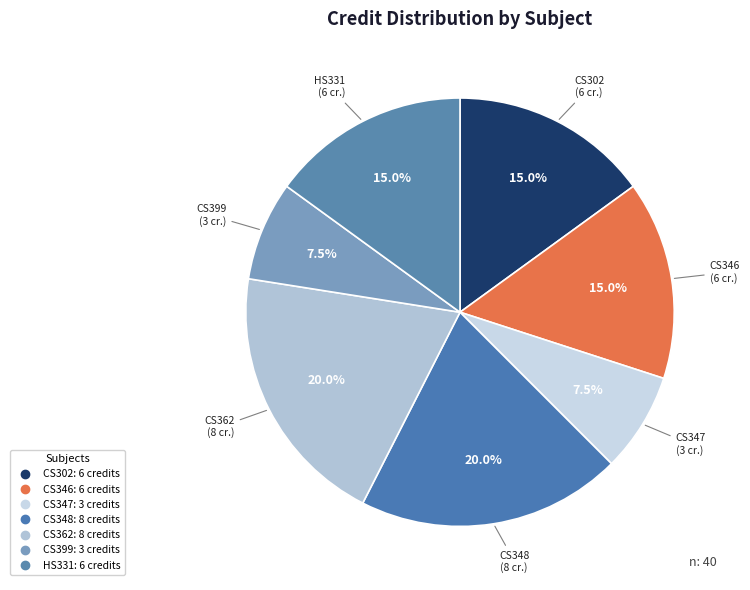

How many slices are in this pie chart?

7